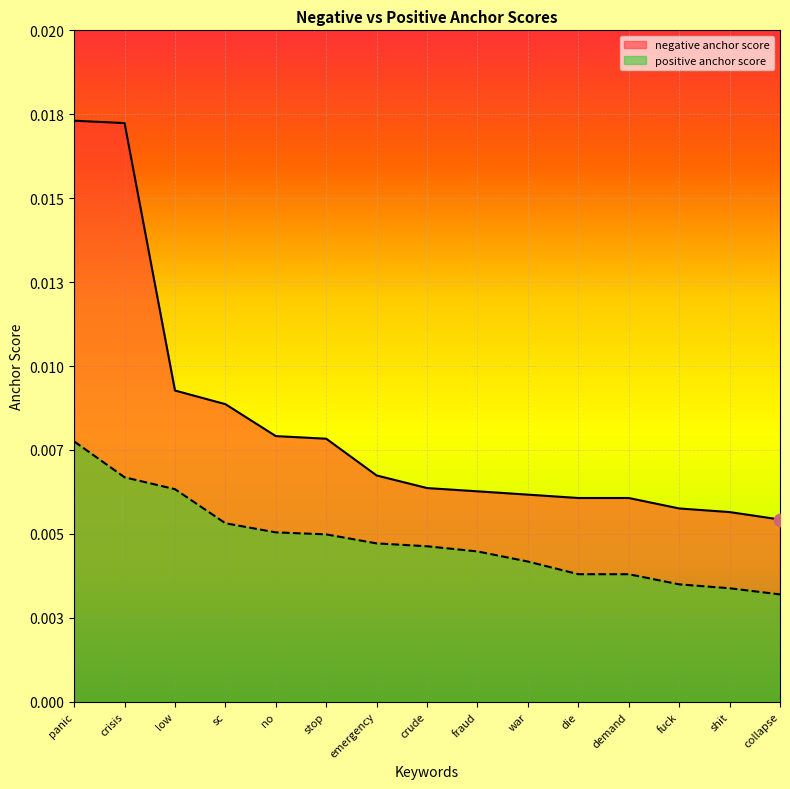

What are all the series names shown in the legend?

negative anchor score, positive anchor score